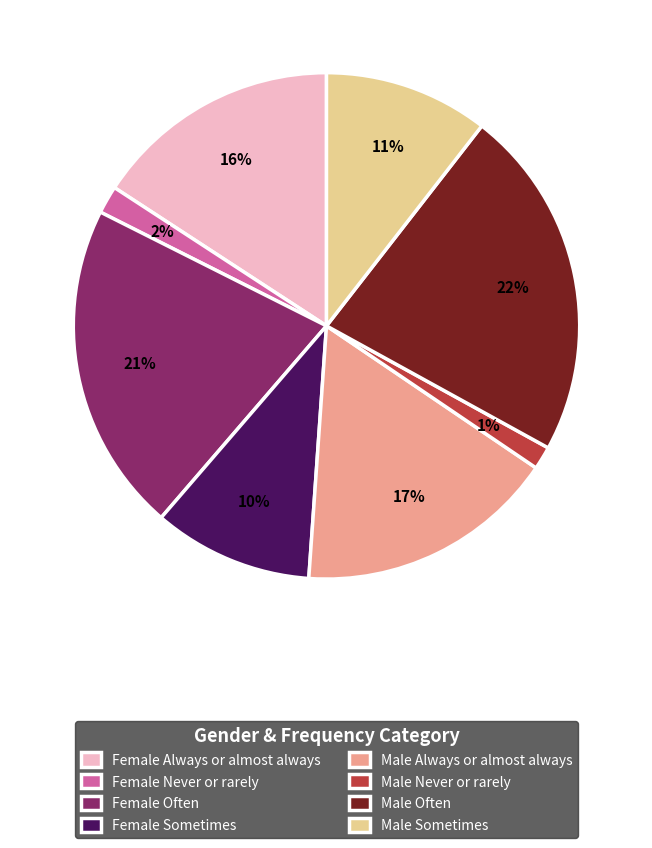

How many slices are in this pie chart?

8